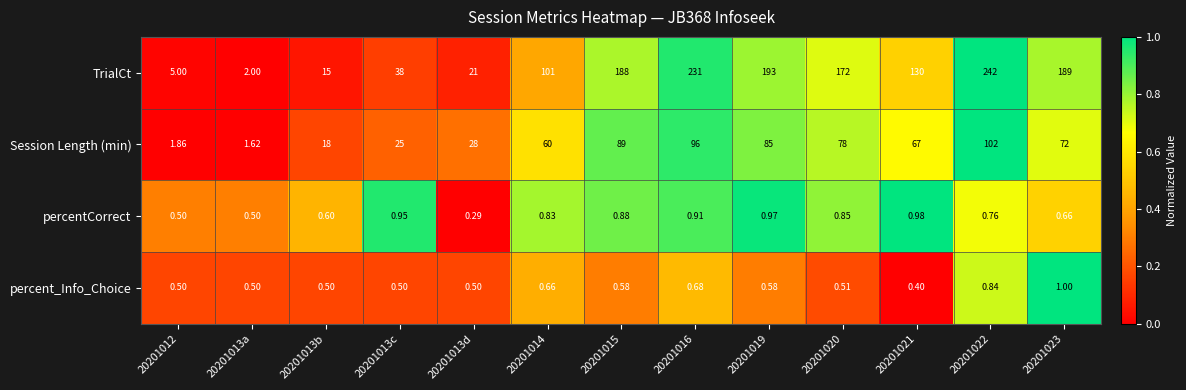

Between 20201014 and 20201015, which series saw the biggest shift?

TrialCt